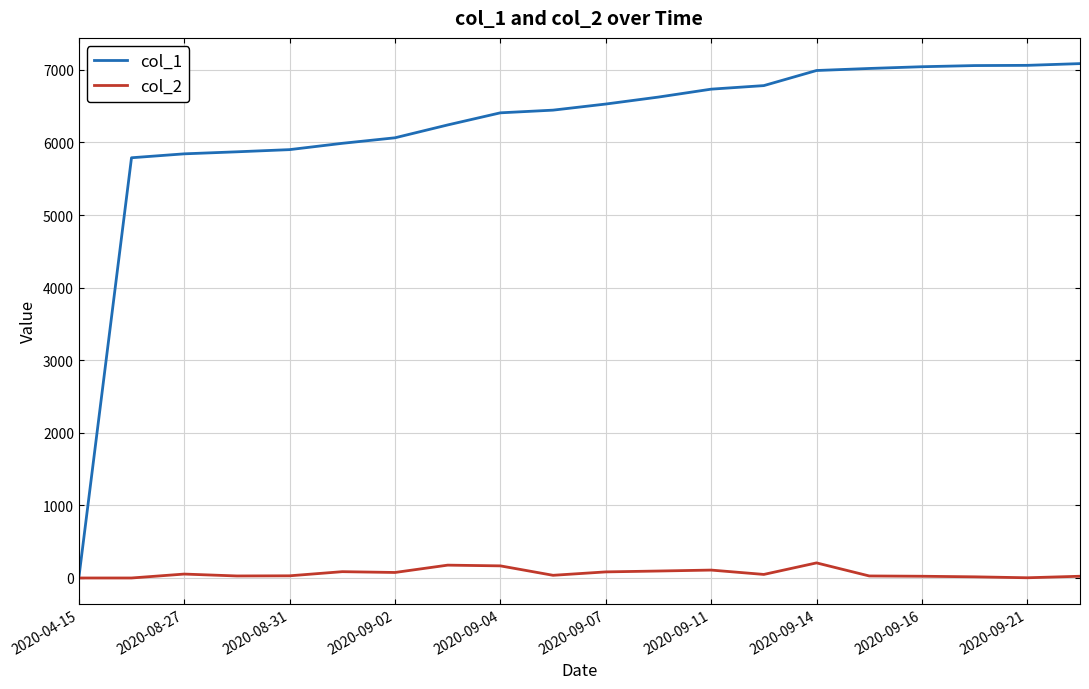

Which series has the widest spread of values?

col_1